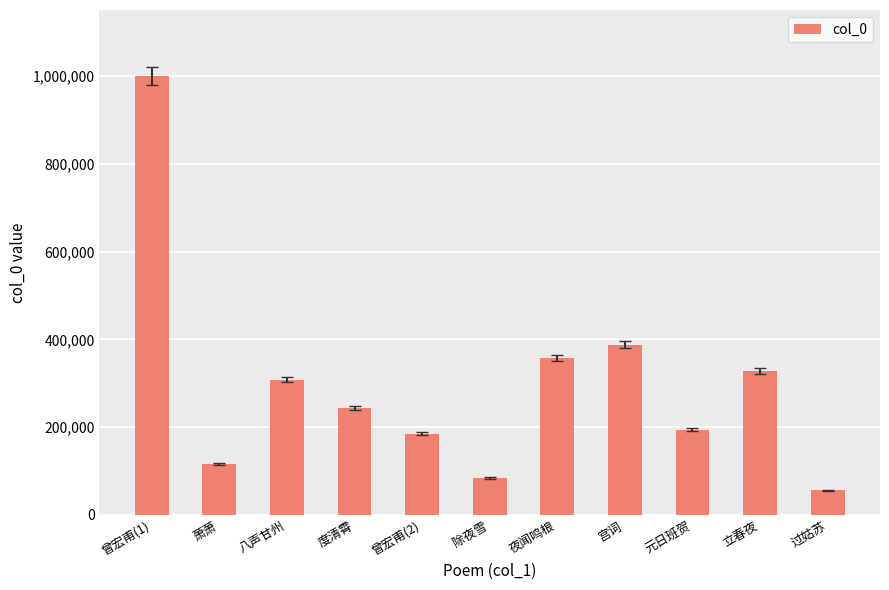

Does the chart contain stacked bars?

No